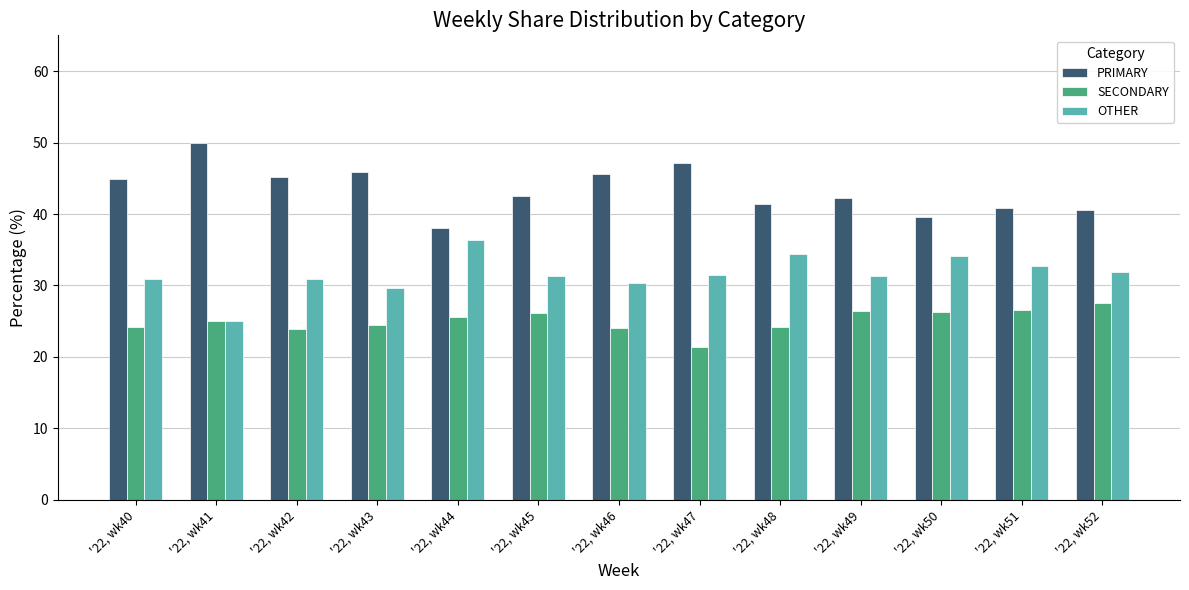

What is the difference between the second highest and second lowest values in the OTHER series?

4.7